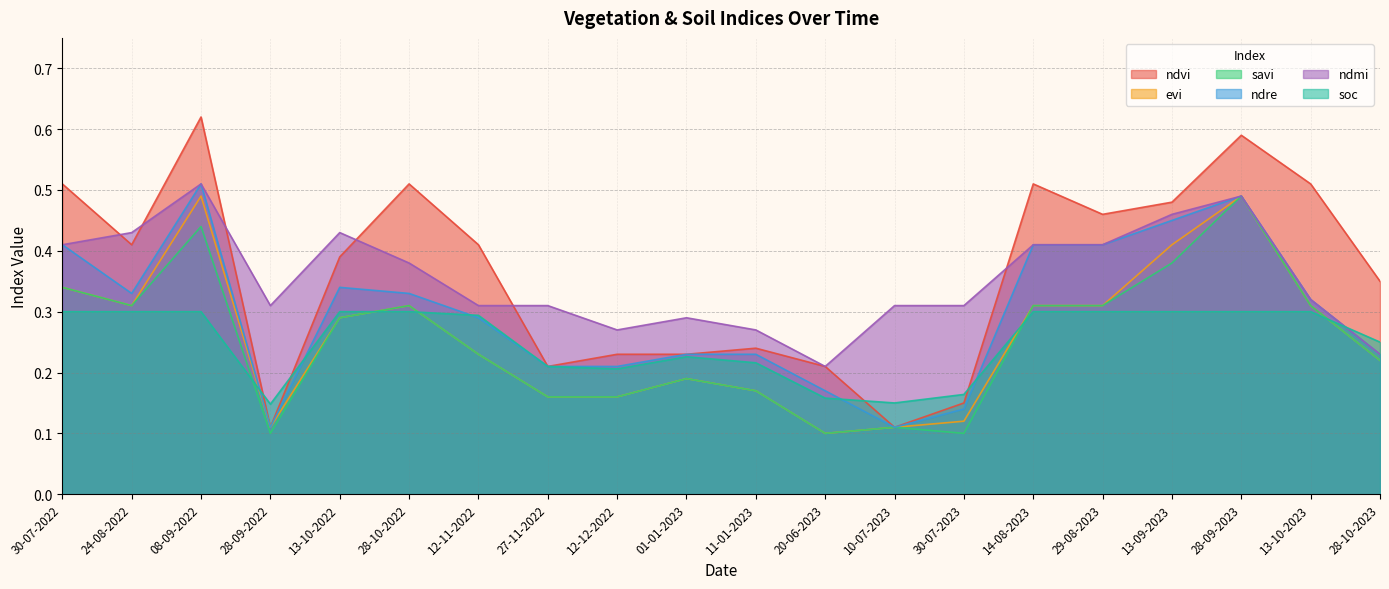

Which has a higher value, 29-08-2023 or 12-12-2022?

29-08-2023